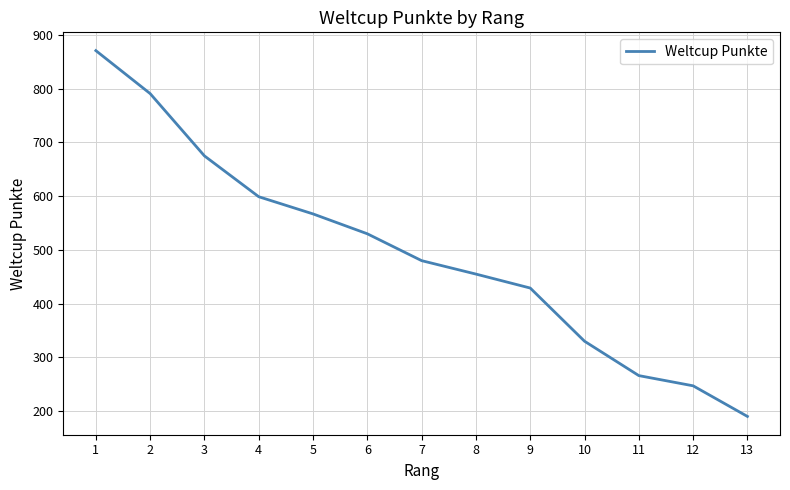

The chart shows a value of 346 at 5. True or false?

False